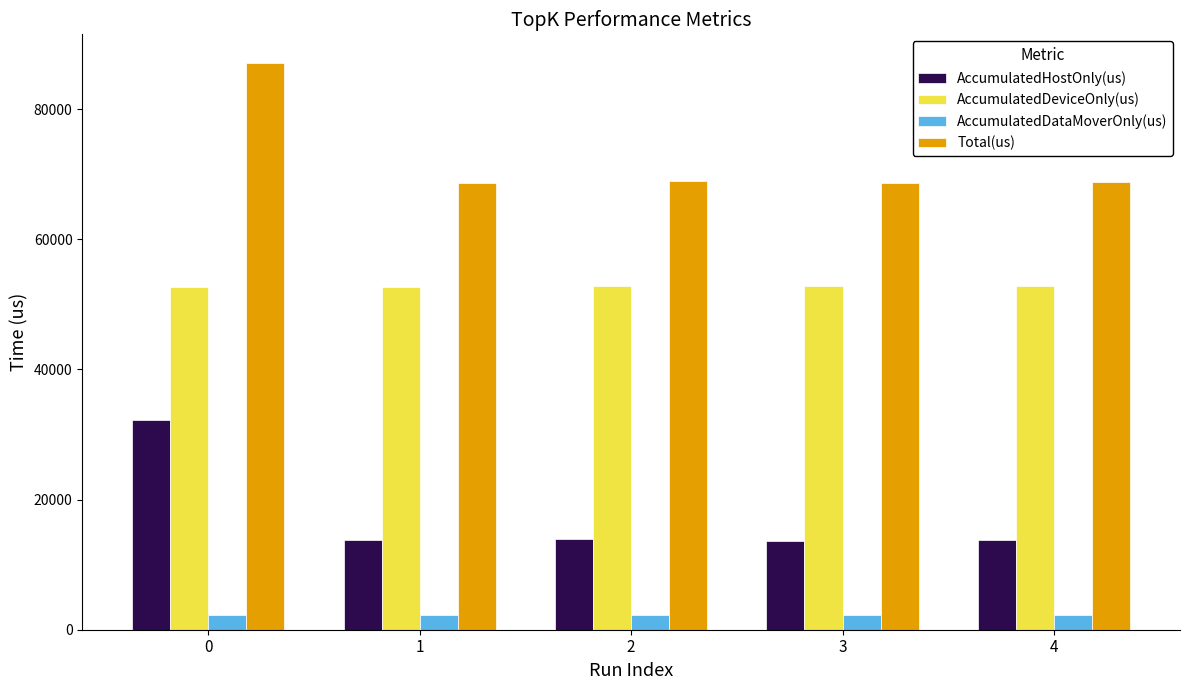

What is the total value across all series at 2?

137804.0